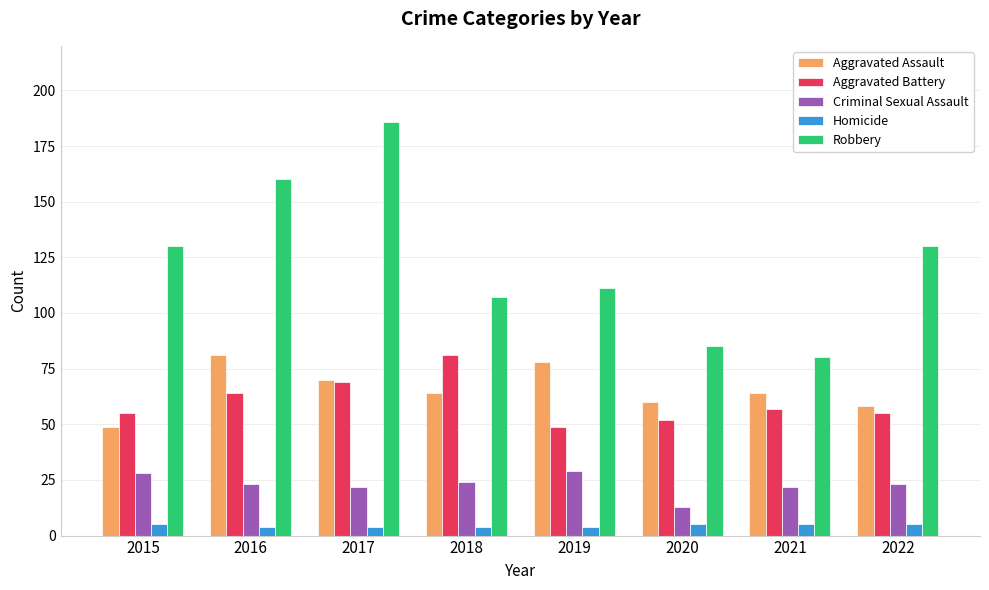

How many data points in Aggravated Battery are less than 57?

4